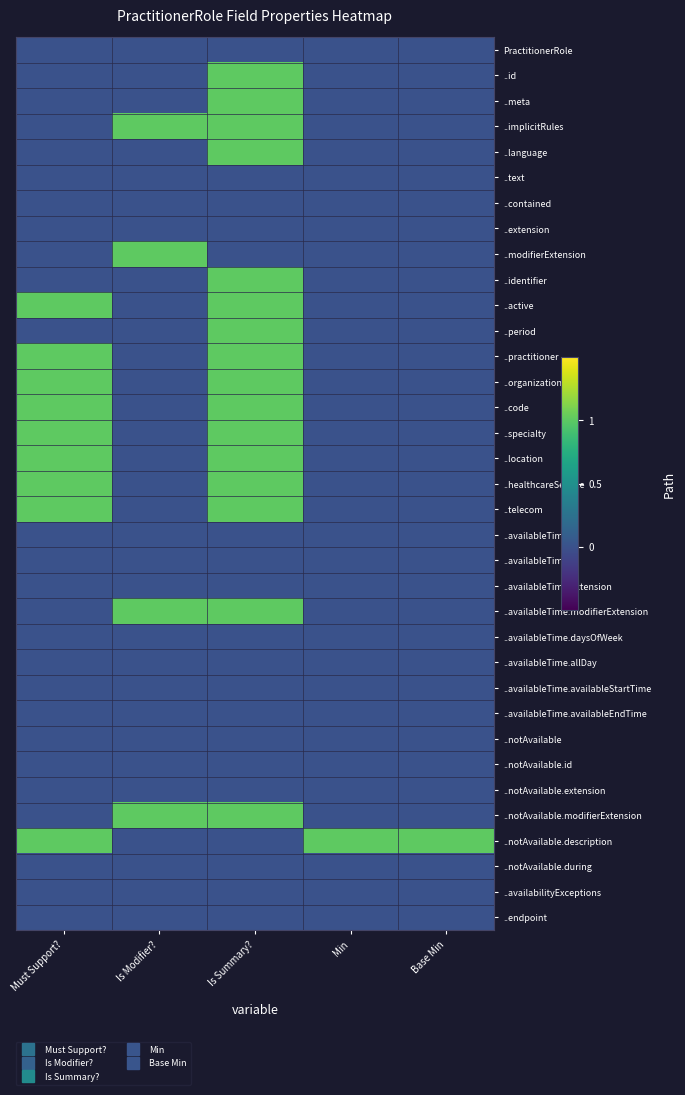

At which category does the chart reach its minimum across all series?

Must Support?